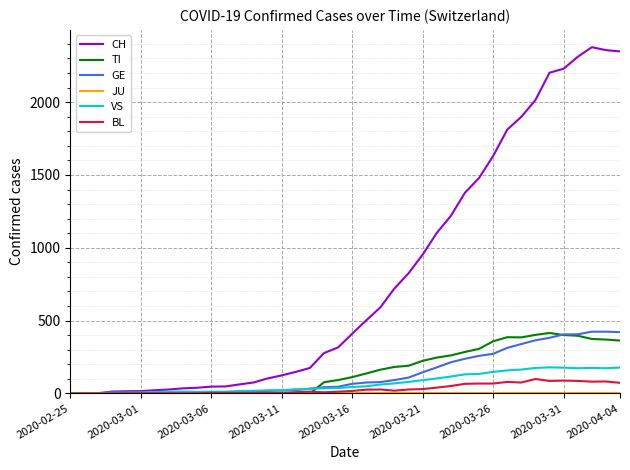

What is the maximum value for TI?

415